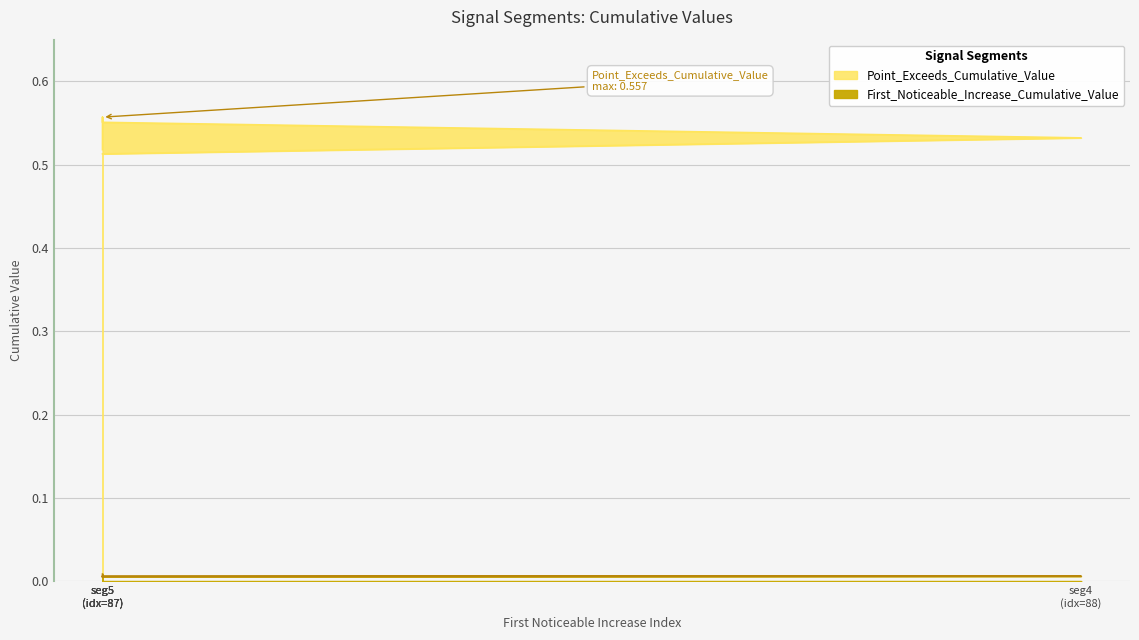

True or false: Point_Exceeds_Cumulative_Value has more than 2 points higher than both neighbors.

False